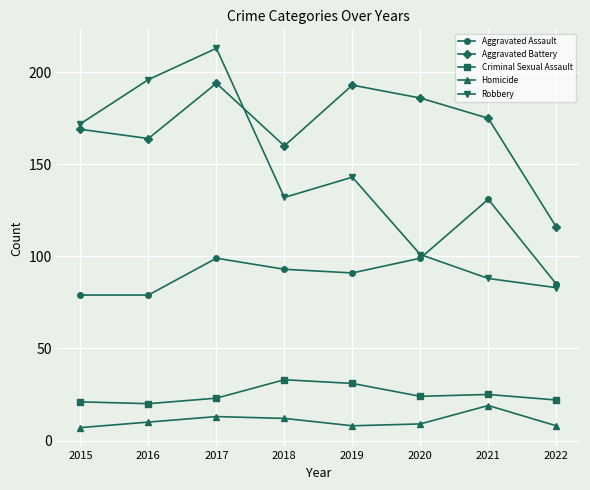

Reading left to right, extract all data points from this chart.

Aggravated Assault: 2015=79	2016=79	2017=99	2018=93	2019=91	2020=99	2021=131	2022=85
Aggravated Battery: 2015=169	2016=164	2017=194	2018=160	2019=193	2020=186	2021=175	2022=116
Criminal Sexual Assault: 2015=21	2016=20	2017=23	2018=33	2019=31	2020=24	2021=25	2022=22
Homicide: 2015=7	2016=10	2017=13	2018=12	2019=8	2020=9	2021=19	2022=8
Robbery: 2015=172	2016=196	2017=213	2018=132	2019=143	2020=101	2021=88	2022=83